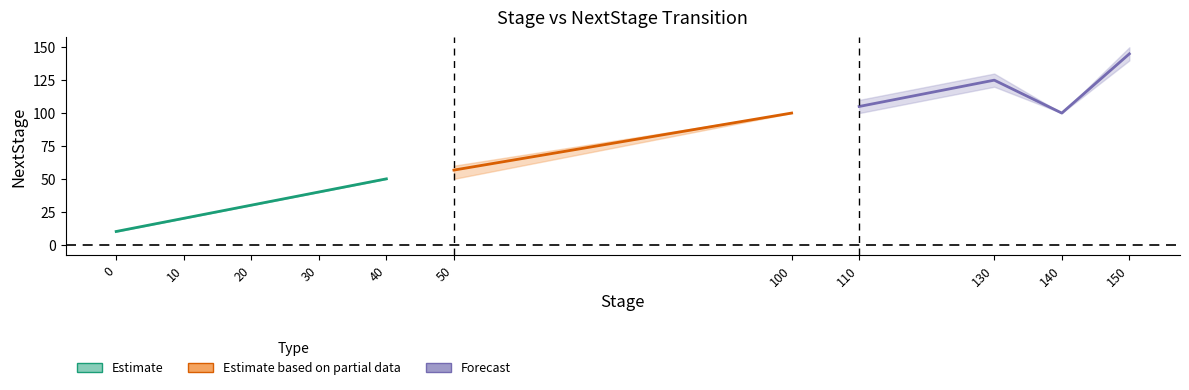

What is the value of the stage_vals point at the 26th from the left?

100